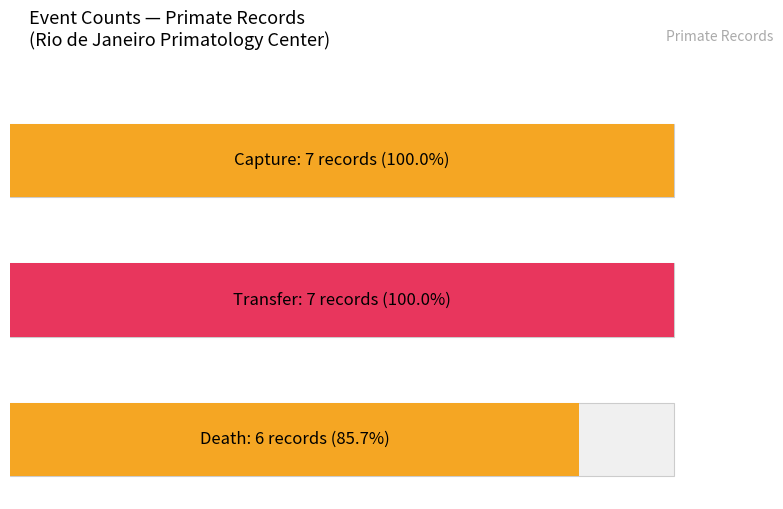

Reading left to right, transcribe all the data shown in this chart.

7	7	6